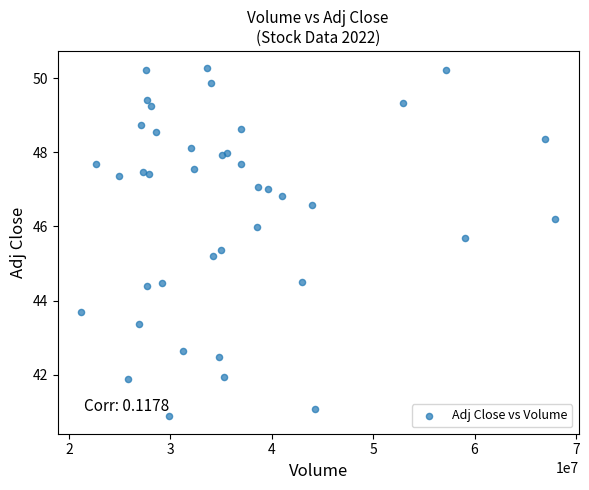

What Y value in the scatter plot is closest to 45?

45.2